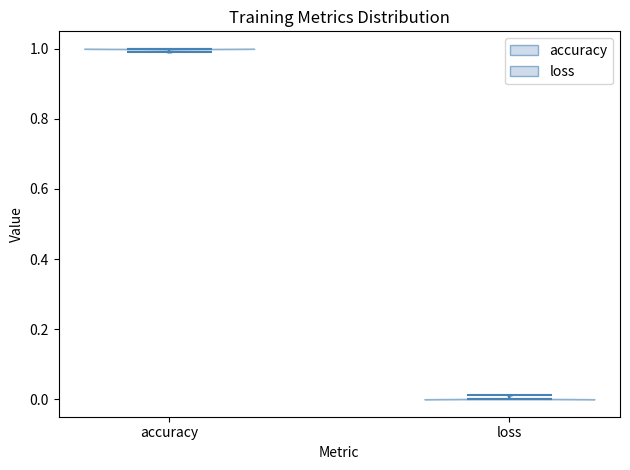

Reading left to right, read every violin against the y-axis: where its median line is, and the lowest and highest points it reaches. The values are not printed on the chart, so give them approximately, as read against the axis.

accuracy: median line 1.00, lowest point 0.98, highest point 1.00
loss: median line 0.00, lowest point 0.00, highest point 0.02